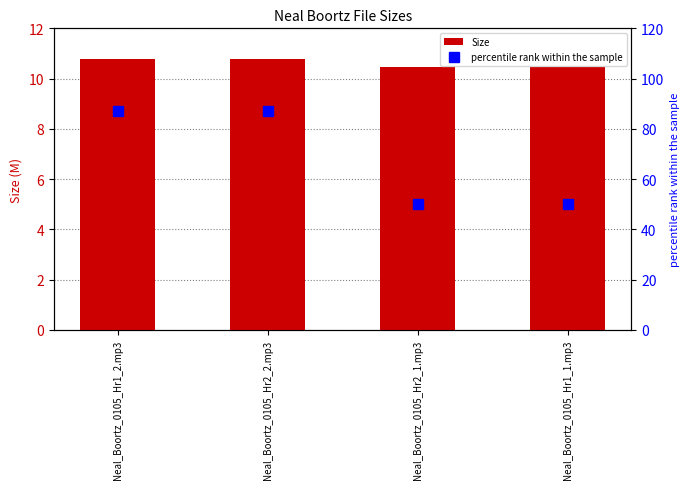

What is the difference between the highest and lowest values at Neal_Boortz_0105_Hr2_1.mp3?

39.5